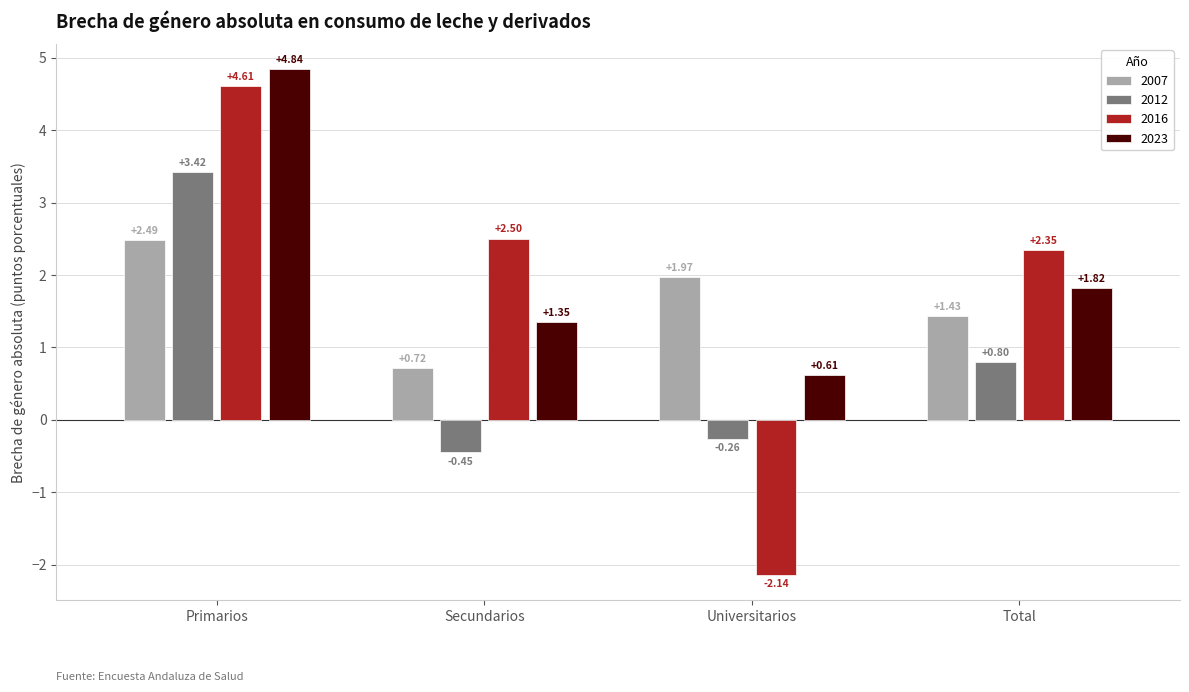

How many data points in 2023 are less than 1?

1